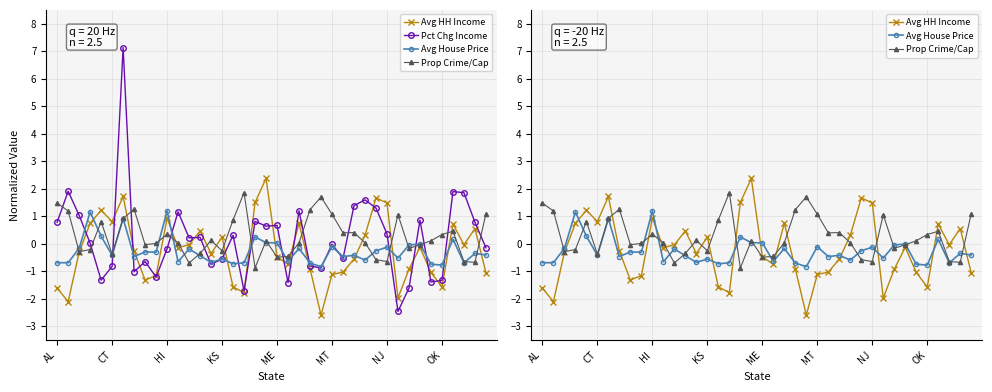

How many times do Prop Crime/Cap and Pct Chg Income cross each other?

16